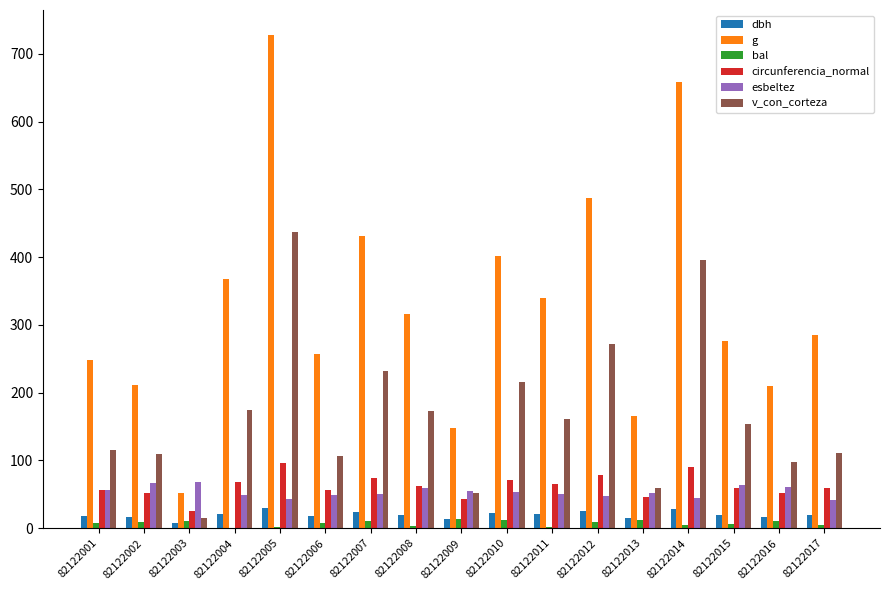

Count the number of categories in the chart.

17